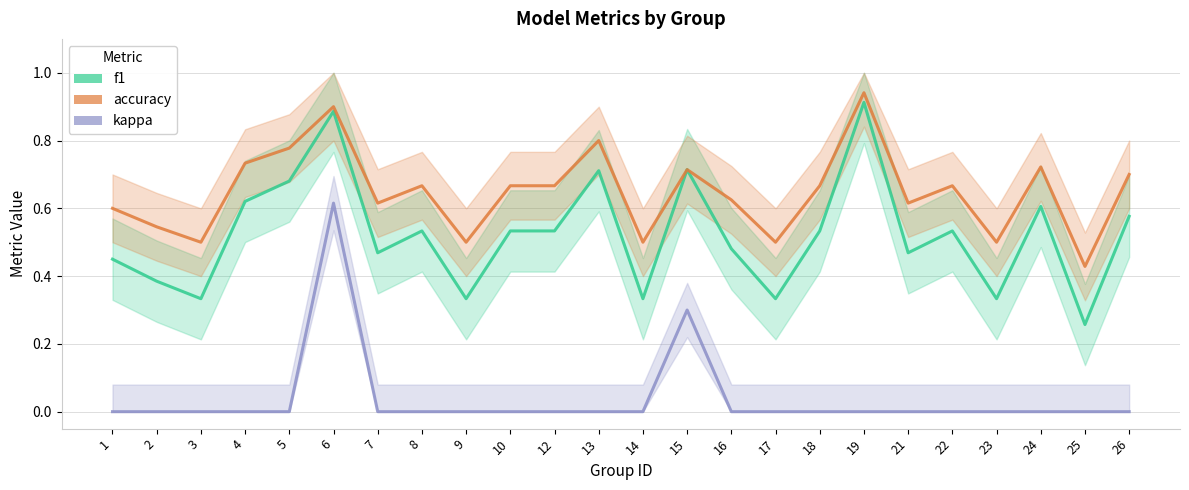

True or false: accuracy and f1 cross at least once.

False